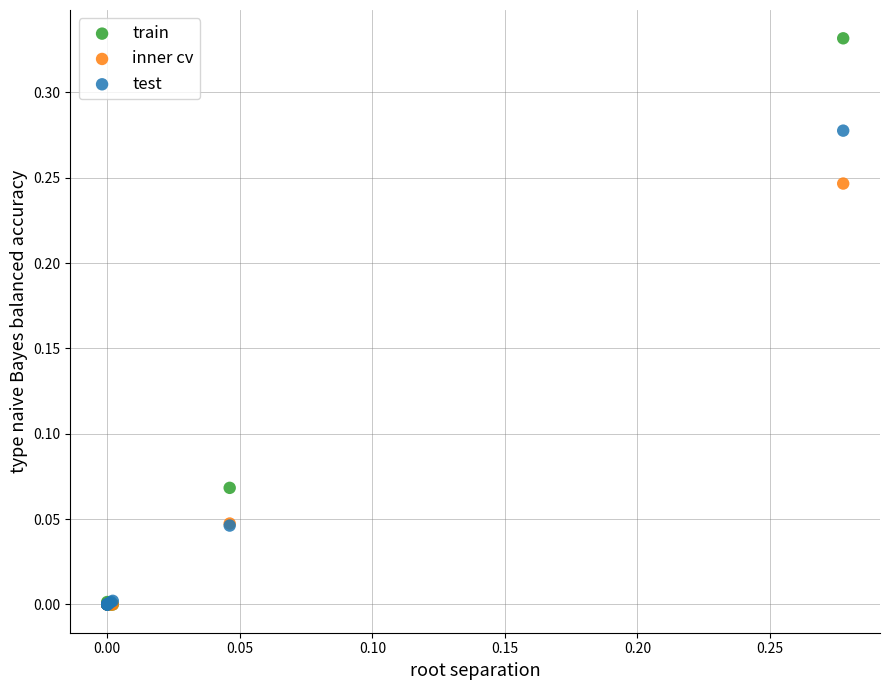

Which series reaches the maximum Y coordinate?

train